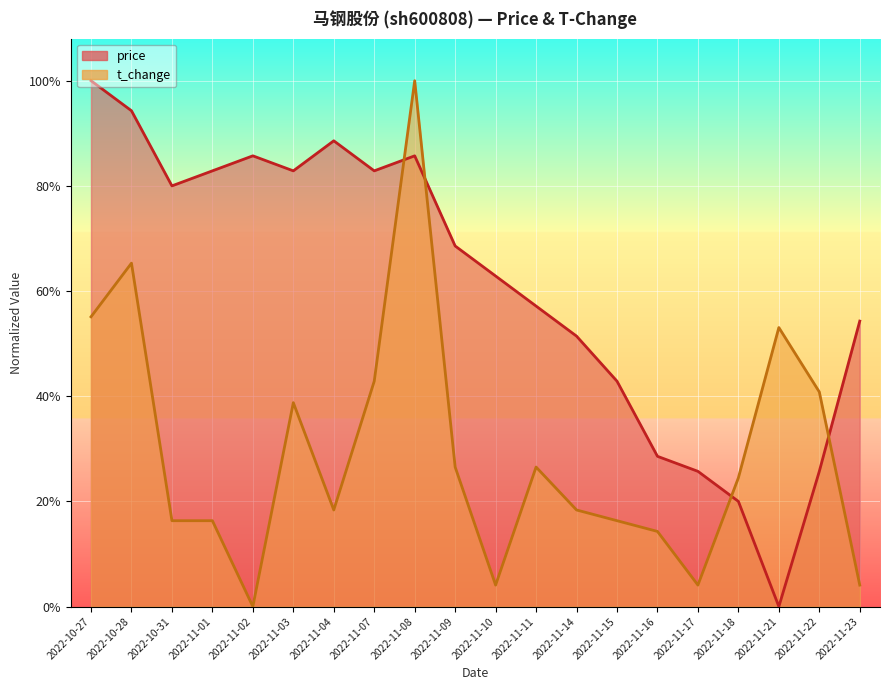

The price series shows 1.2 at 2022-11-01. True or false?

False